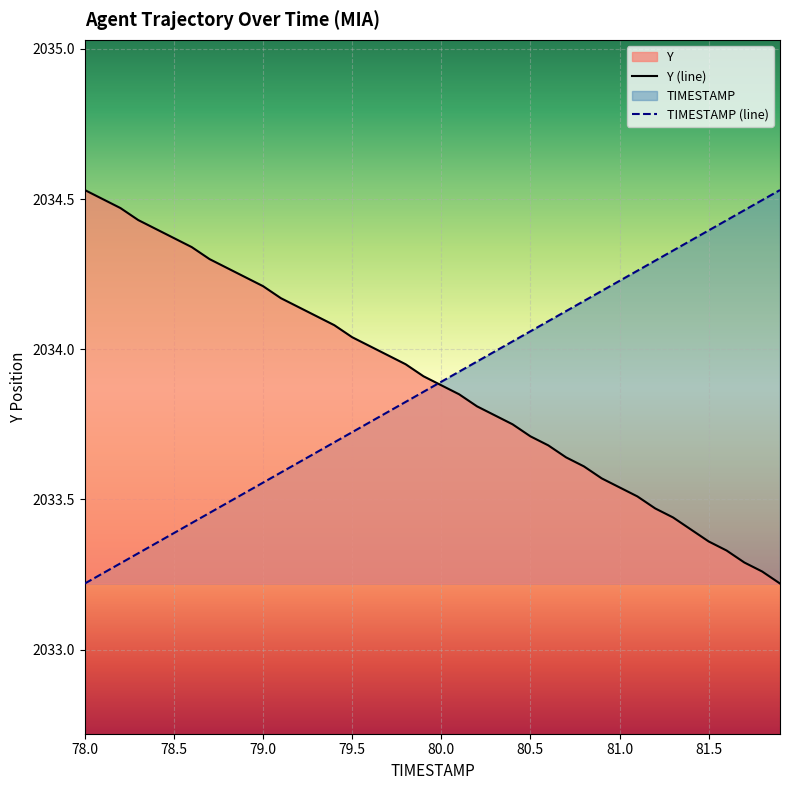

Is it true that TIMESTAMP (line) equals 1085.9 at 81.0?

False